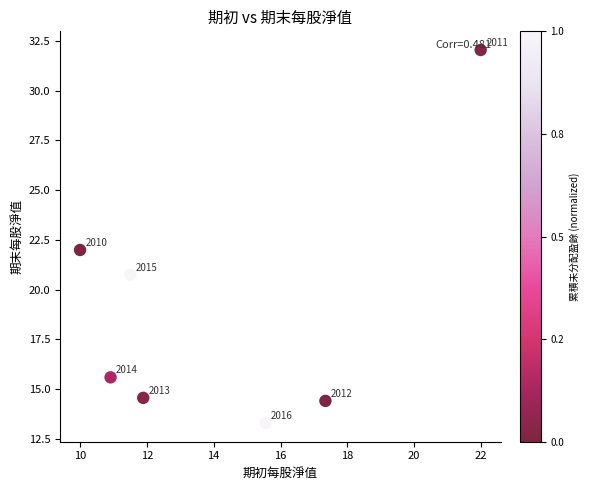

What Y value in the scatter plot is closest to 22?

22.0